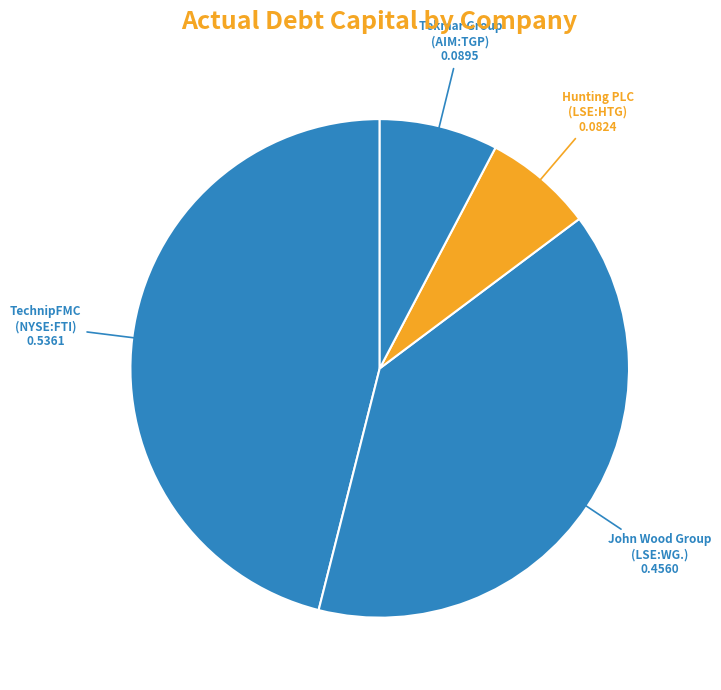

Rank the categories by value from highest to lowest.

TechnipFMC (NYSE:FTI), John Wood Group (LSE:WG.), Tekmar Group (AIM:TGP), Hunting PLC (LSE:HTG)